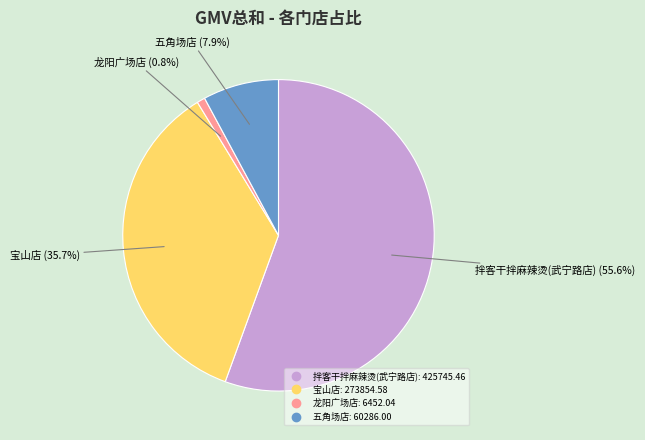

What is the smallest slice in the pie chart?

龙阳广场店